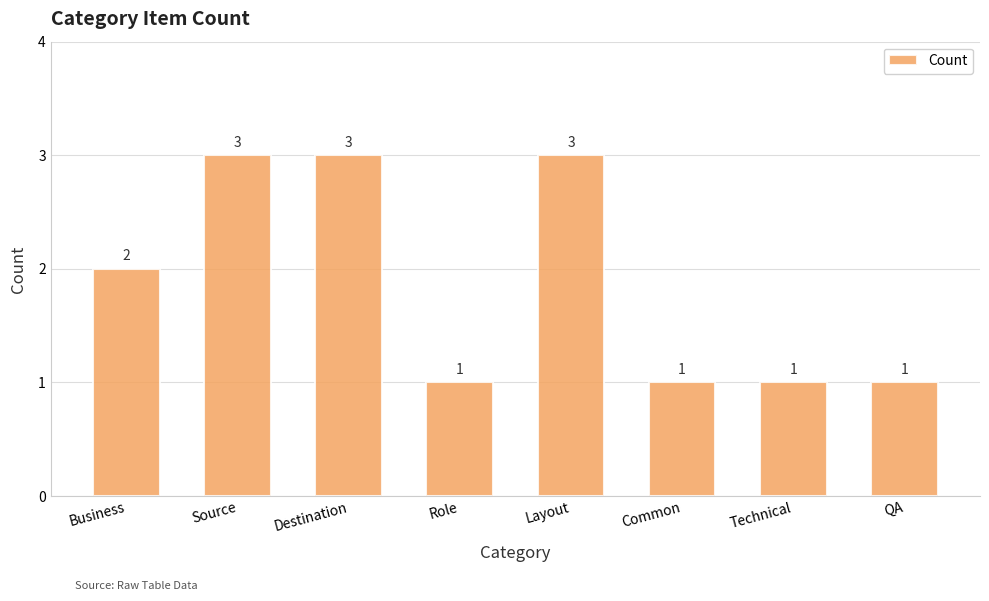

At which label is the value closest to 2?

Business